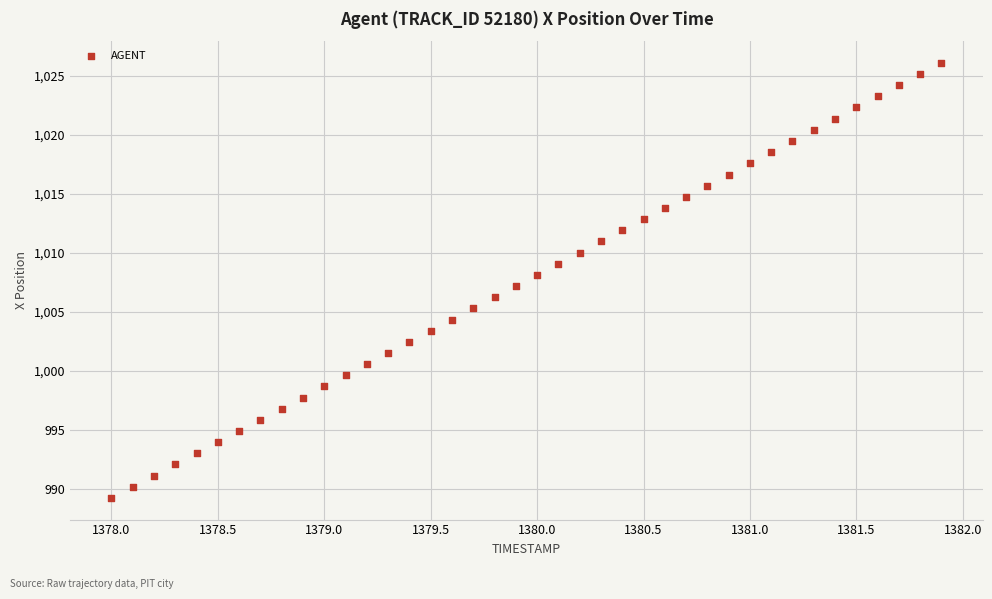

What is the range of Y values (max minus min)?

36.8